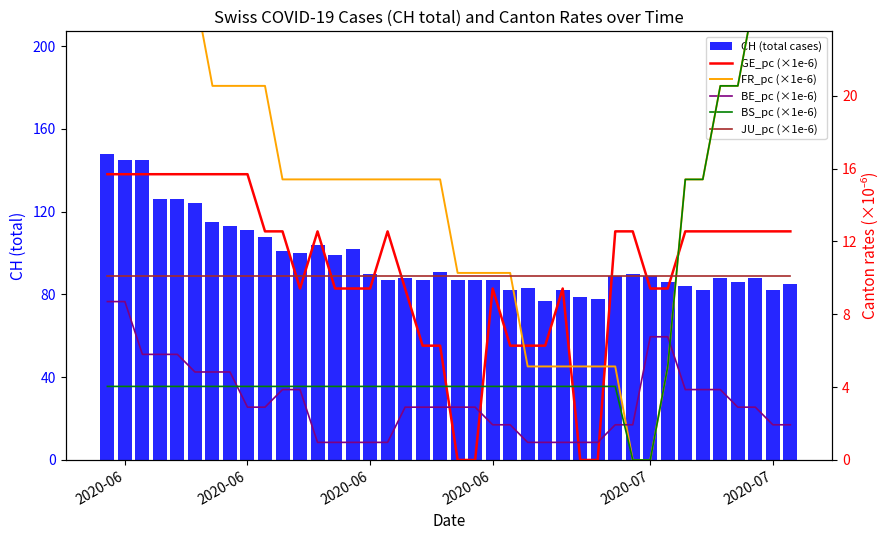

Reading left to right, list all the values displayed in this chart.

CH (total cases): 148.0	145.0	145.0	126.0	126.0	124.0	115.0	113.0	111.0	108.0	101.0	100.0	104.0	99.0	102.0	90.0	87.0	88.0	87.0	91.0	87.0	87.0	87.0	82.0	83.0	77.0	82.0	79.0	78.0	89.0	90.0	89.0	86.0	84.0	82.0	88.0	86.0	88.0	82.0	85.0
GE_pc (×1e-6): 15.7	15.7	15.7	15.7	15.7	15.7	15.7	15.7	15.7	12.6	12.6	9.4	12.6	9.4	9.4	9.4	12.6	9.4	6.3	6.3	0.0	0.0	9.4	6.3	6.3	6.3	9.4	0.0	0.0	12.6	12.6	9.4	9.4	12.6	12.6	12.6	12.6	12.6	12.6	12.6
FR_pc (×1e-6): 25.7	25.7	30.8	30.8	30.8	25.7	20.5	20.5	20.5	20.5	15.4	15.4	15.4	15.4	15.4	15.4	15.4	15.4	15.4	15.4	10.3	10.3	10.3	10.3	5.1	5.1	5.1	5.1	5.1	5.1	0.0	0.0	5.1	15.4	15.4	20.5	20.5	25.7	25.7	25.7
BE_pc (×1e-6): 8.7	8.7	5.8	5.8	5.8	4.8	4.8	4.8	2.9	2.9	3.9	3.9	1.0	1.0	1.0	1.0	1.0	2.9	2.9	2.9	2.9	2.9	1.9	1.9	1.0	1.0	1.0	1.0	1.0	1.9	1.9	6.8	6.8	3.9	3.9	3.9	2.9	2.9	1.9	1.9
BS_pc (×1e-6): 4.0	4.0	4.0	4.0	4.0	4.0	4.0	4.0	4.0	4.0	4.0	4.0	4.0	4.0	4.0	4.0	4.0	4.0	4.0	4.0	4.0	4.0	4.0	4.0	4.0	4.0	4.0	4.0	4.0	4.0	0.0	0.0	5.1	15.4	15.4	20.5	20.5	25.7	25.7	25.7
JU_pc (×1e-6): 10.1	10.1	10.1	10.1	10.1	10.1	10.1	10.1	10.1	10.1	10.1	10.1	10.1	10.1	10.1	10.1	10.1	10.1	10.1	10.1	10.1	10.1	10.1	10.1	10.1	10.1	10.1	10.1	10.1	10.1	10.1	10.1	10.1	10.1	10.1	10.1	10.1	10.1	10.1	10.1